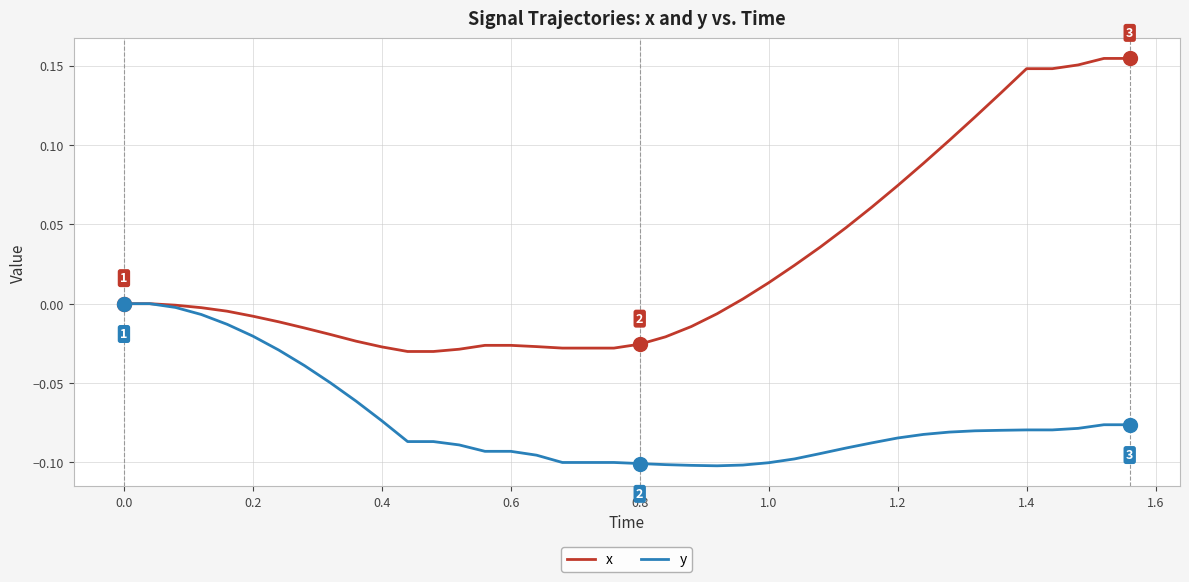

Which series has the largest range (max minus min)?

x